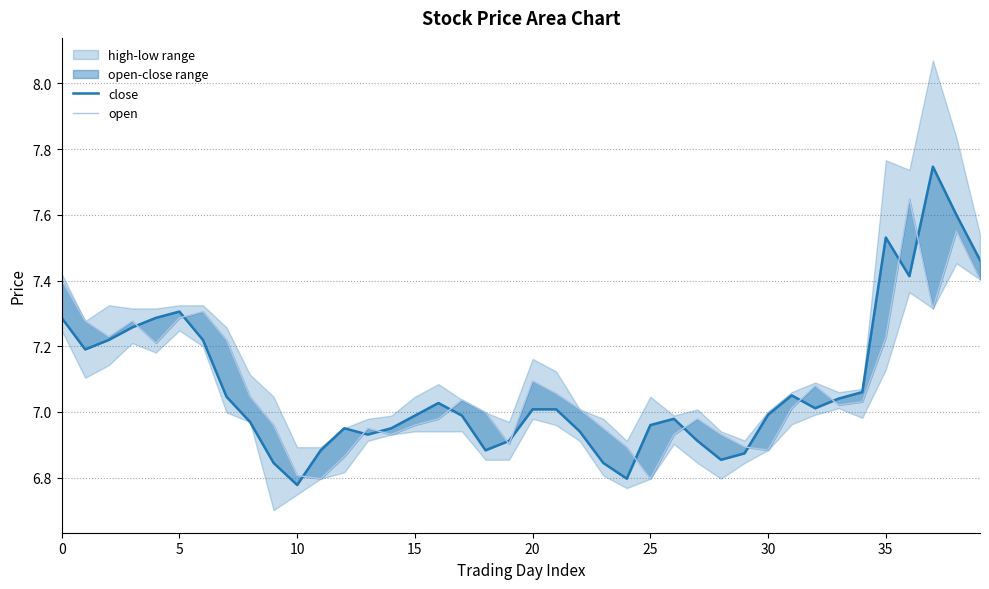

Which category has the lowest value across all series?

10